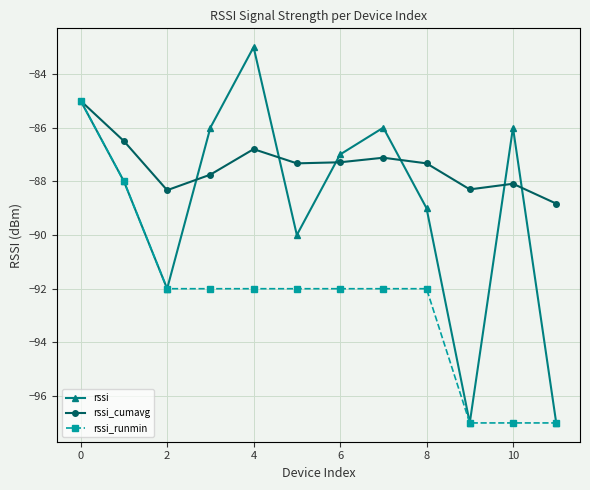

What is the lowest value of the rssi_cumavg series?

-88.8